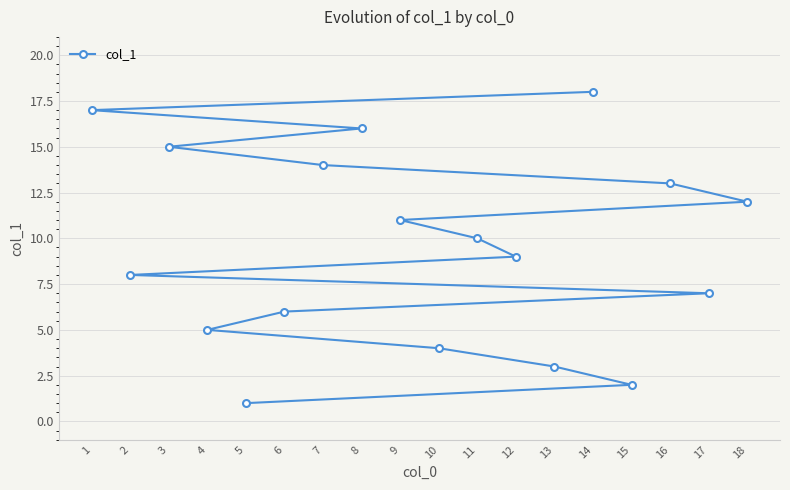

Between 8 and 14, which is larger?

14